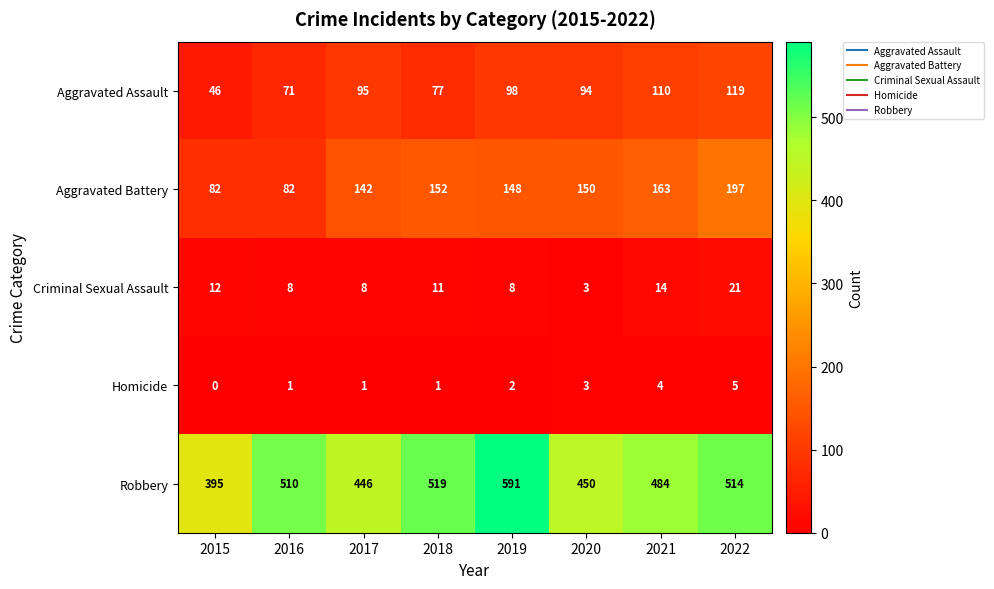

What is the total value across all series at 2016?

672